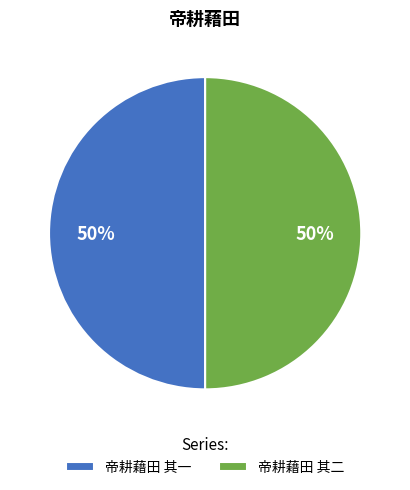

Is it true that 帝耕藉田 其二 is 50% of the pie?

True